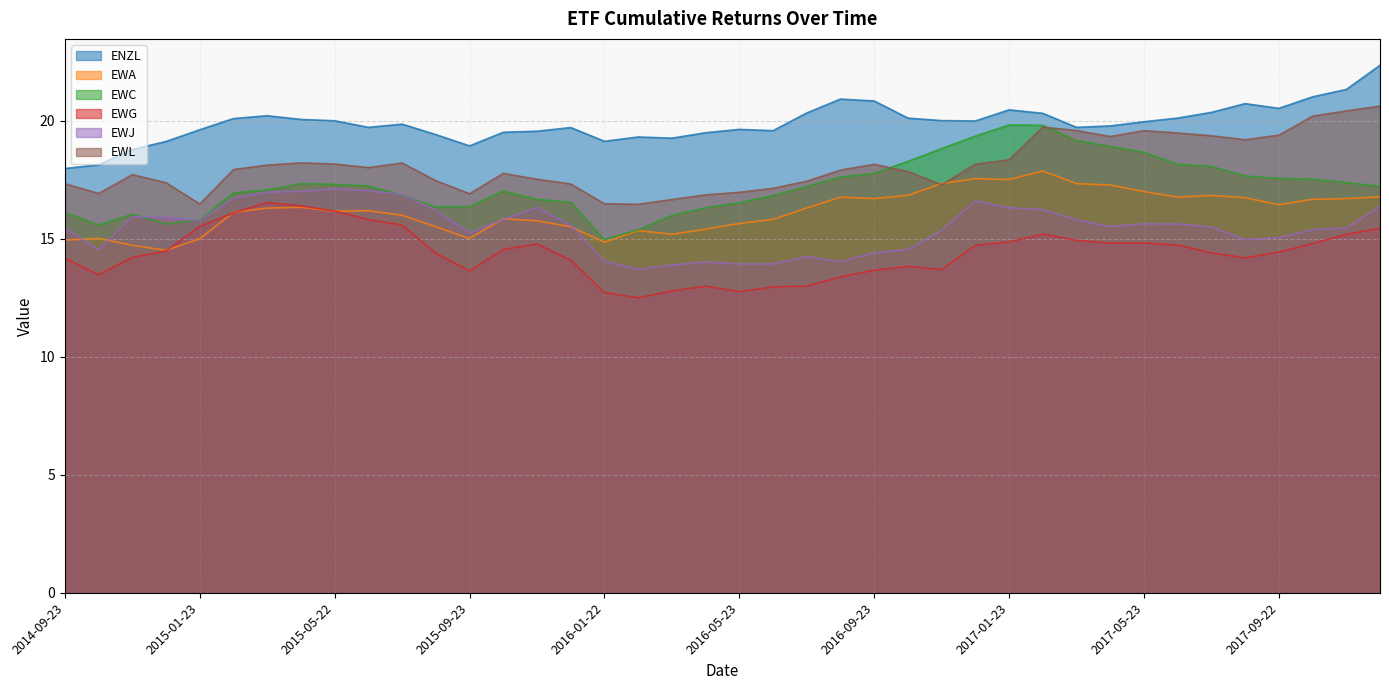

True or false: EWG has more than 0 points higher than both neighbors.

True